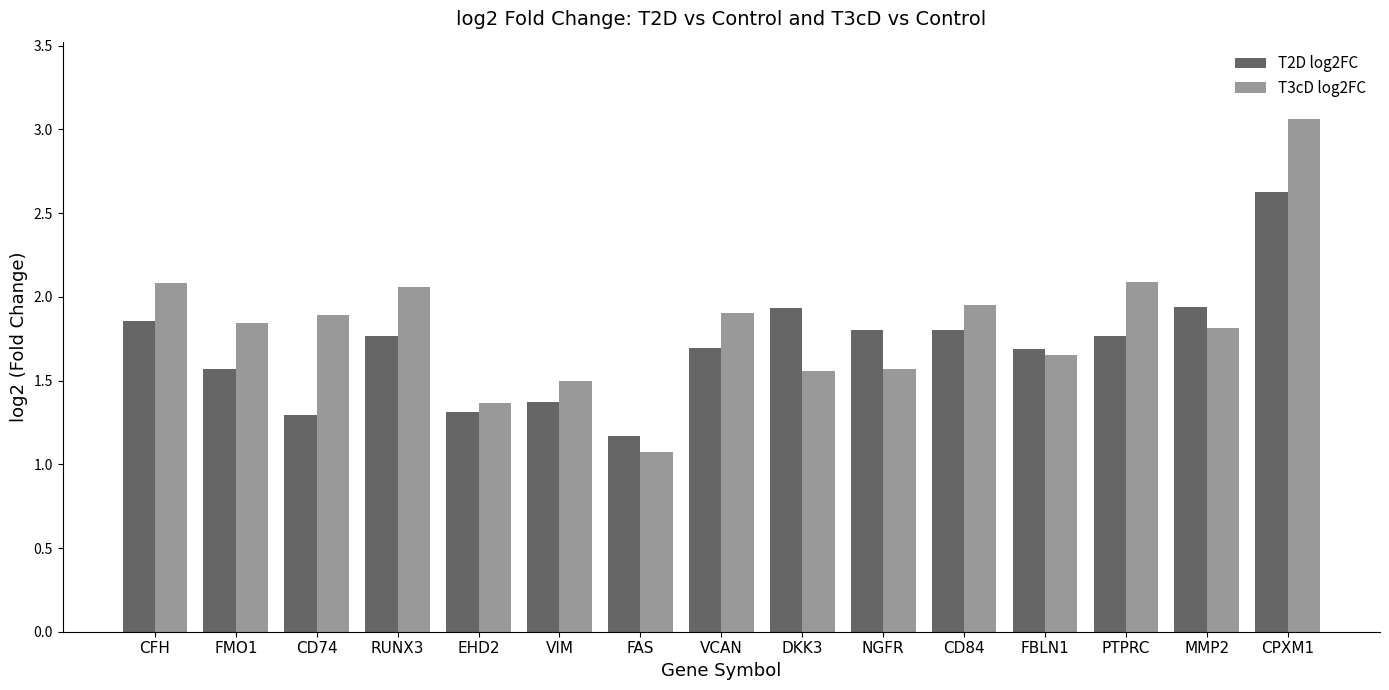

What are all the series names shown in the legend?

T2D log2FC, T3cD log2FC